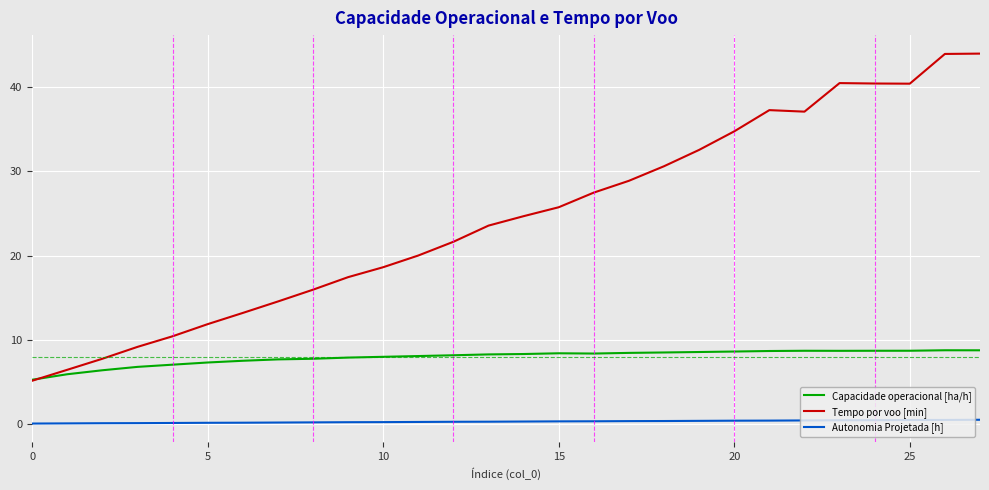

Which series has the largest total across all categories?

Tempo por voo [min]